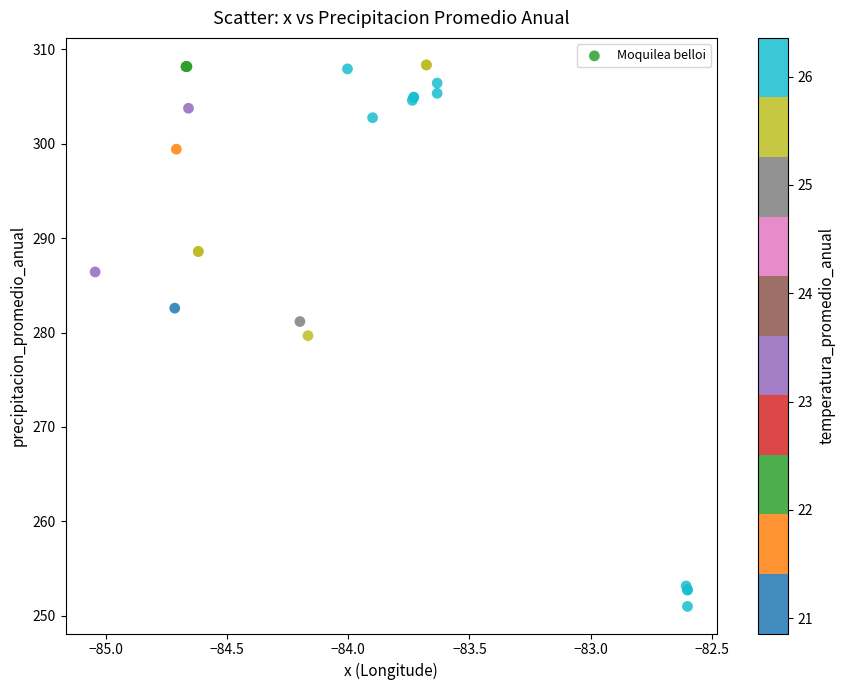

What Y value in the scatter plot is closest to 279?

279.7